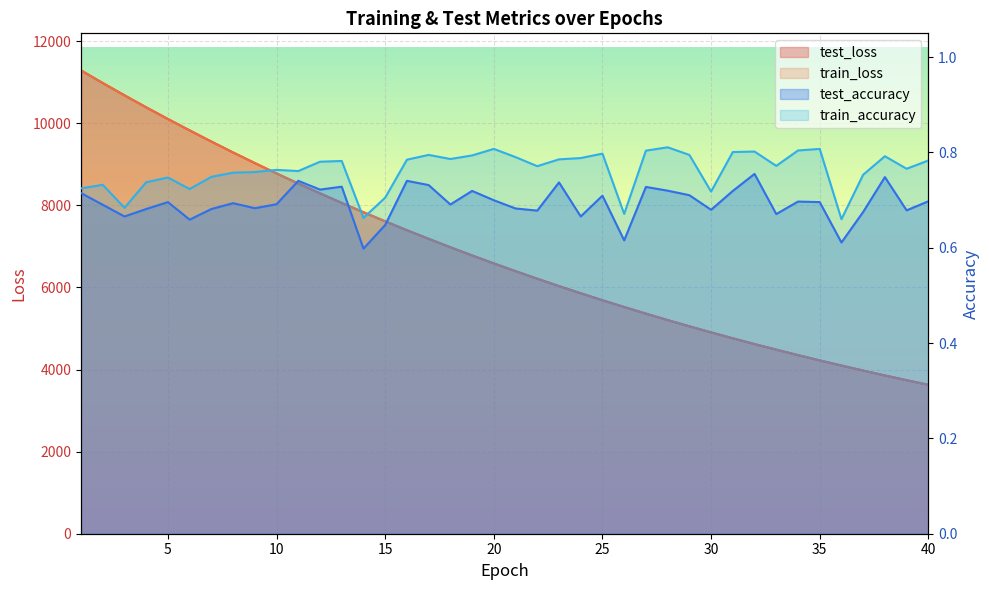

Which has a higher value, 5 or 37?

5